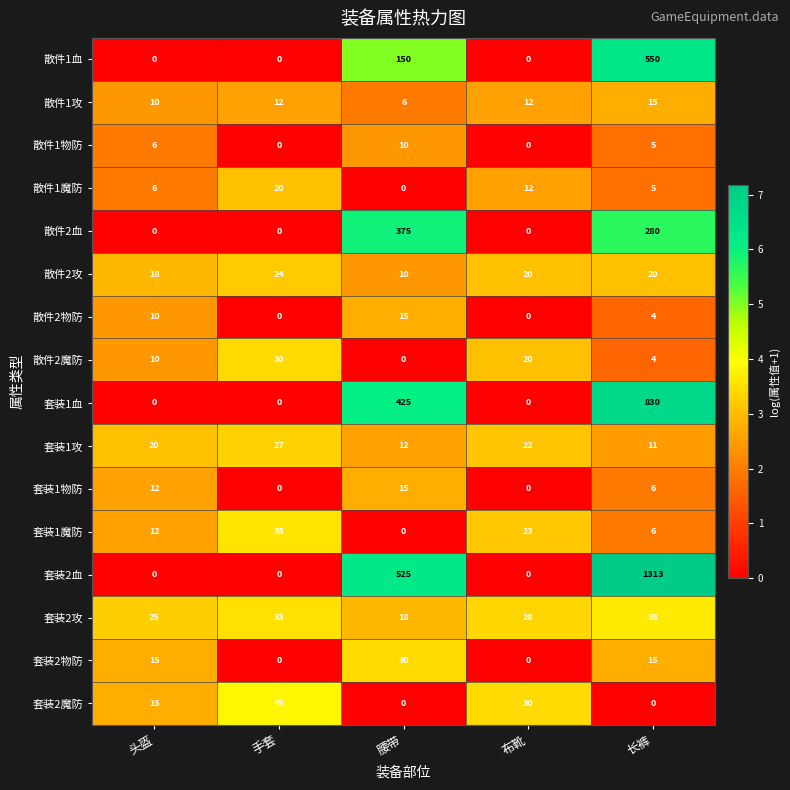

What is the greatest value displayed?

1313